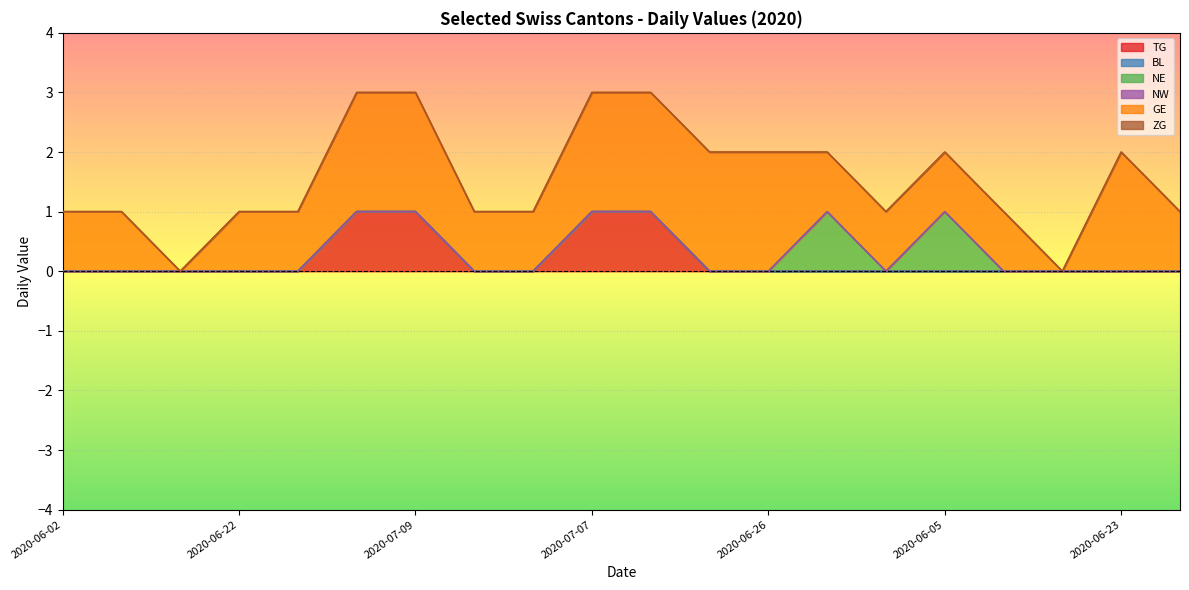

How many lines are shown in the chart?

6